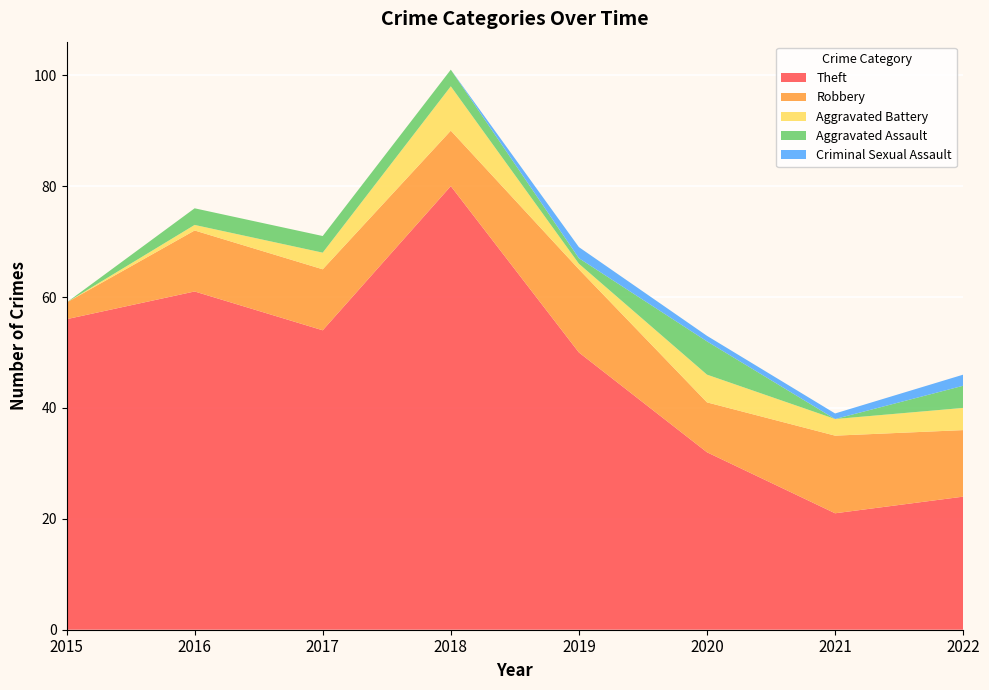

Reading left to right, what are all the values shown in this chart?

Theft: 56	61	54	80	50	32	21	24
Robbery: 3	11	11	10	15	9	14	12
Aggravated Battery: 0	1	3	8	1	5	3	4
Aggravated Assault: 0	3	3	3	1	6	0	4
Criminal Sexual Assault: 0	0	0	0	2	1	1	2